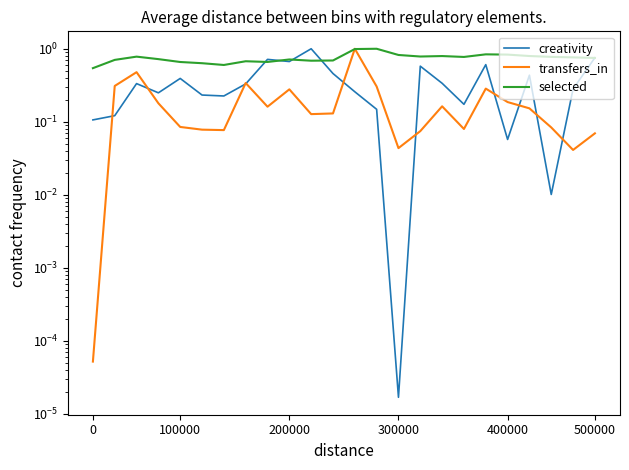

True or false: selected and creativity intersect in this chart.

True